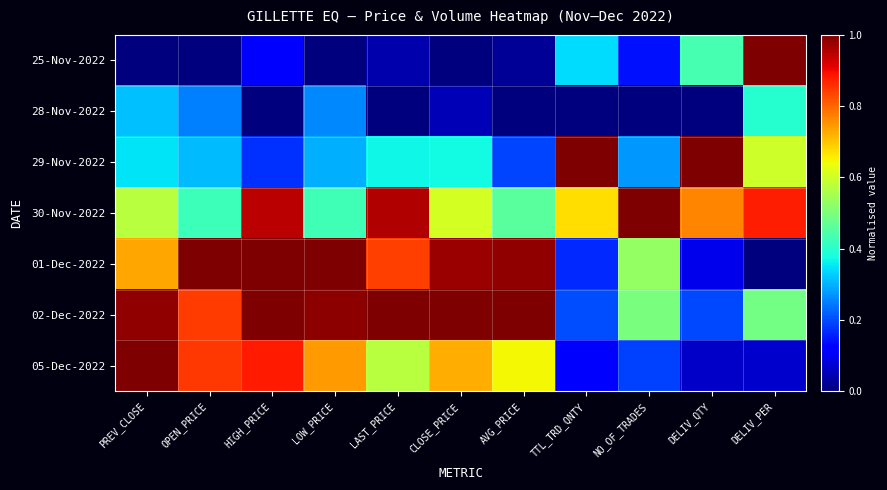

At AVG_PRICE, list the series in order from smallest to largest.

28-Nov-2022, 25-Nov-2022, 29-Nov-2022, 30-Nov-2022, 05-Dec-2022, 01-Dec-2022, 02-Dec-2022